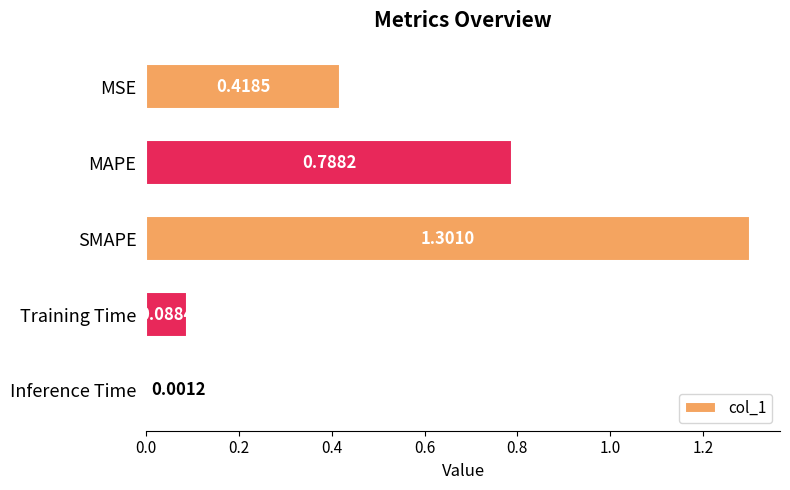

What is the average value?

0.5